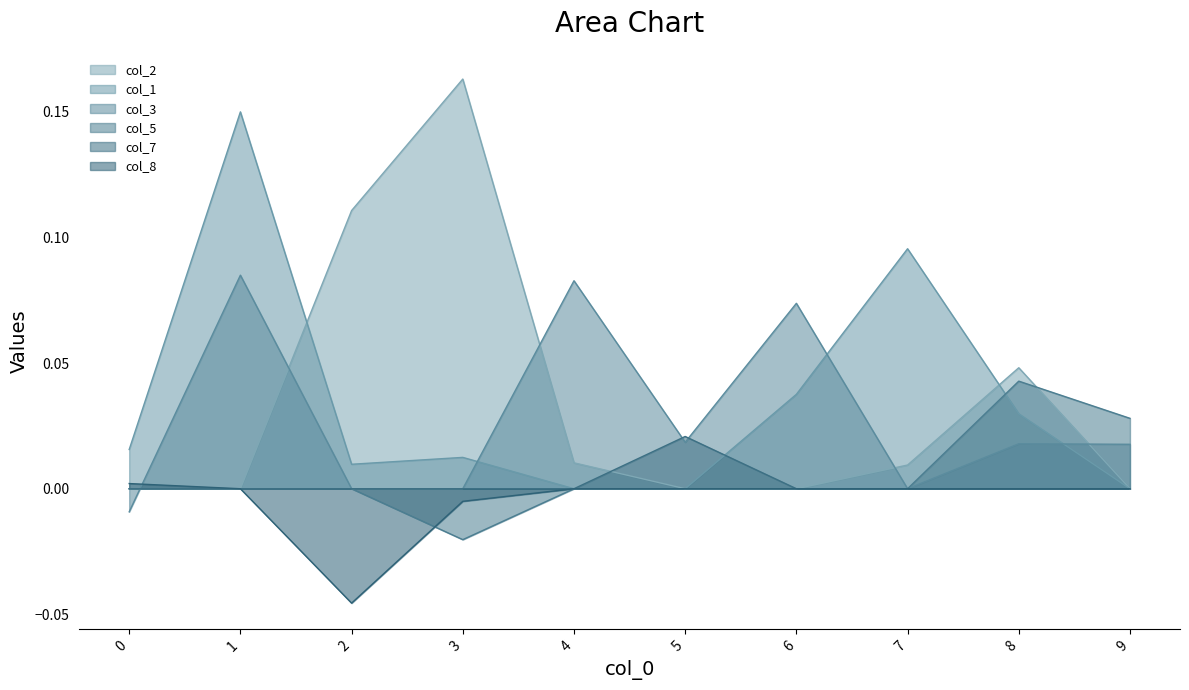

The value of col_1 at 4 is 0.0. True or false?

True